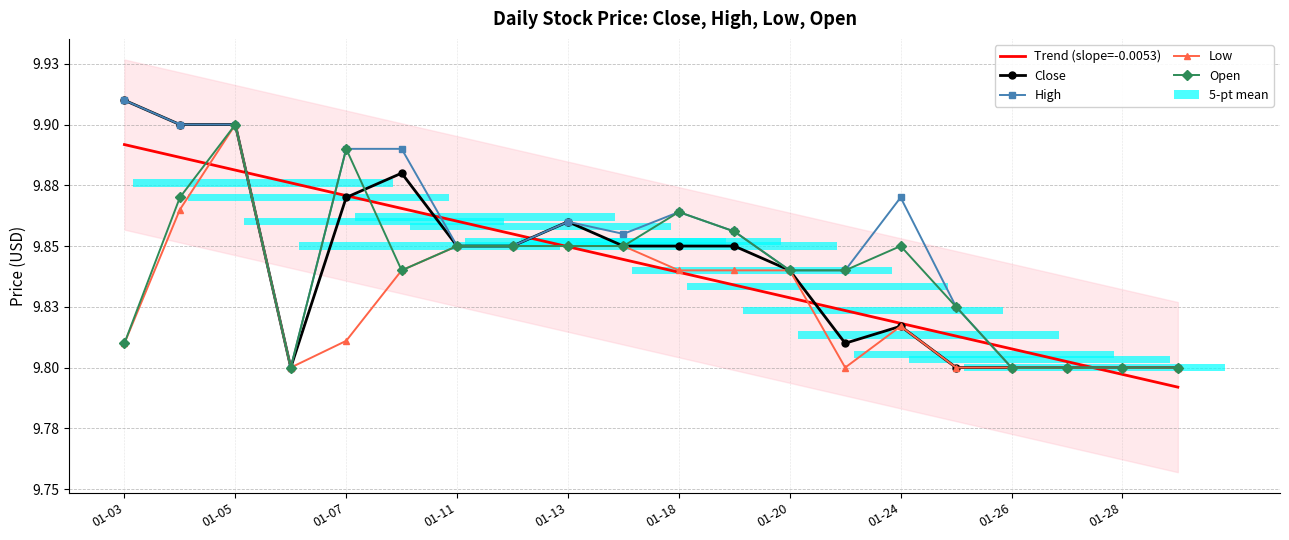

Reading left to right, transcribe all the data shown in this chart.

Trend (slope=-0.0053): 9.9	9.9	9.9	9.9	9.9	9.9	9.9	9.9	9.8	9.8	9.8	9.8	9.8	9.8	9.8	9.8	9.8	9.8	9.8	9.8
Close: 9.9	9.9	9.9	9.8	9.9	9.9	9.9	9.9	9.9	9.9	9.9	9.9	9.8	9.8	9.8	9.8	9.8	9.8	9.8	9.8
High: 9.9	9.9	9.9	9.8	9.9	9.9	9.9	9.9	9.9	9.9	9.9	9.9	9.8	9.8	9.9	9.8	9.8	9.8	9.8	9.8
Low: 9.8	9.9	9.9	9.8	9.8	9.8	9.9	9.9	9.9	9.9	9.8	9.8	9.8	9.8	9.8	9.8	9.8	9.8	9.8	9.8
Open: 9.8	9.9	9.9	9.8	9.9	9.8	9.9	9.9	9.9	9.9	9.9	9.9	9.8	9.8	9.9	9.8	9.8	9.8	9.8	9.8